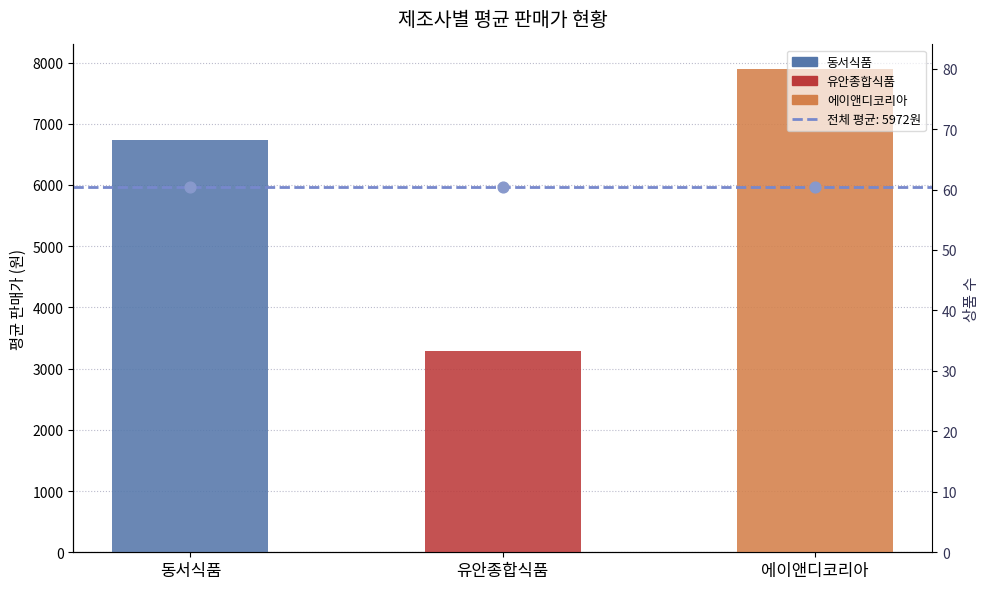

What is the ratio of the value at 동서식품 to the value at 유안종합식품?

2.1